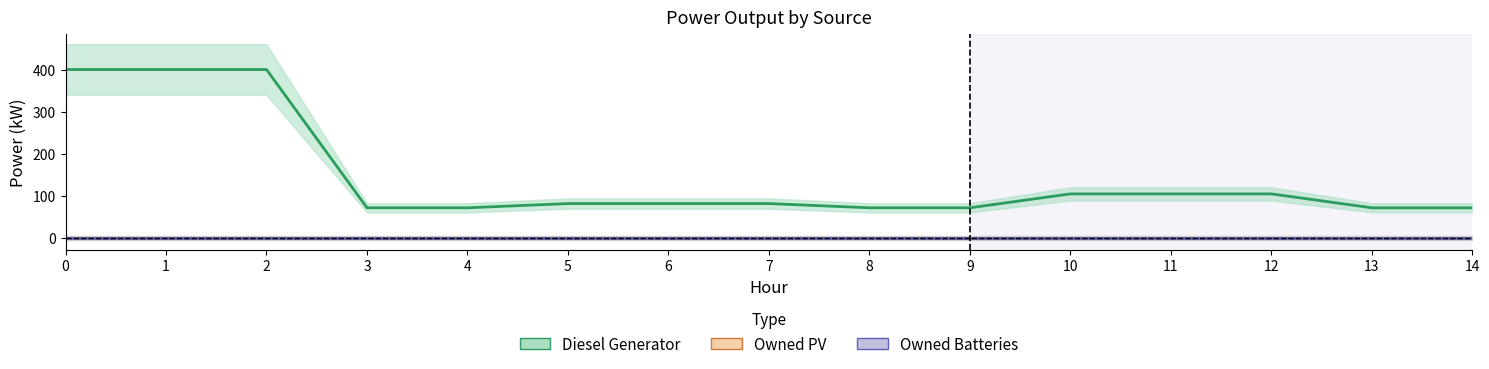

True or false: Owned Batteries and Owned PV cross at least once.

False